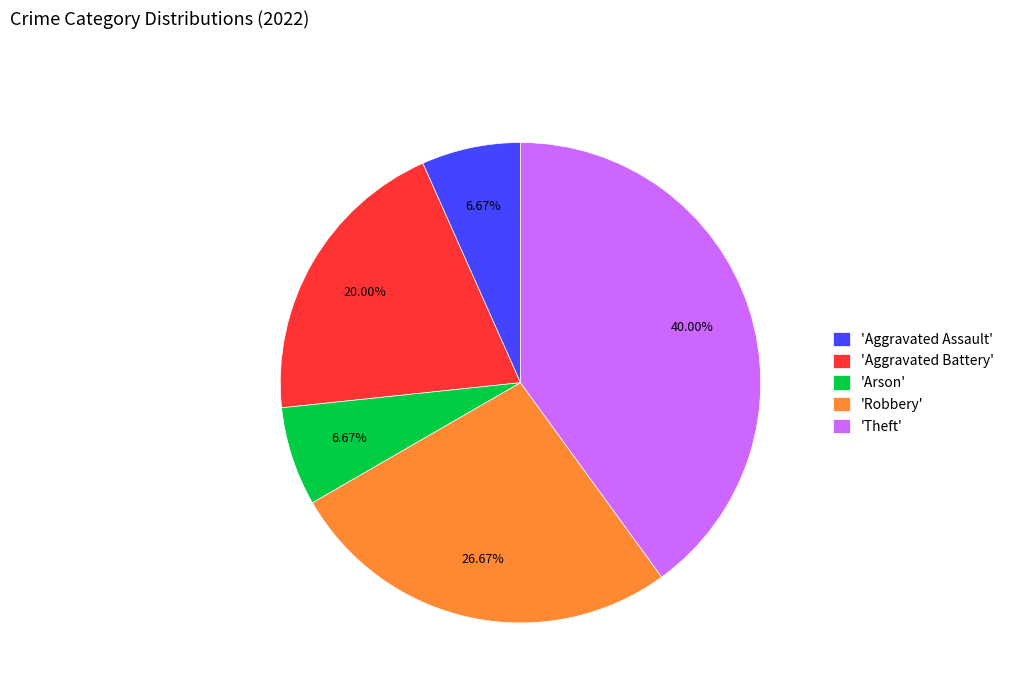

Combined, do 'Robbery' and 'Theft' account for over 50%?

Yes